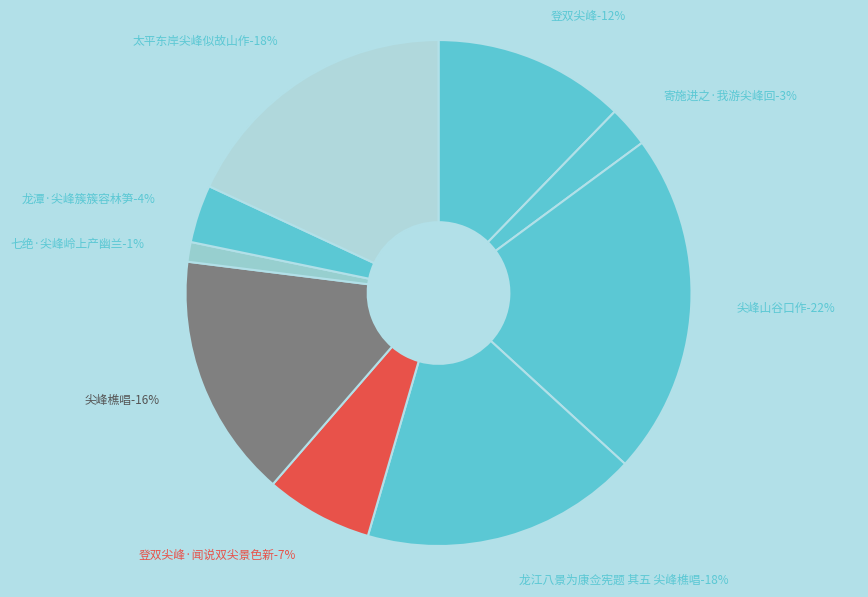

To the nearest percent, what is the difference between the largest and smallest slice percentages?

21%